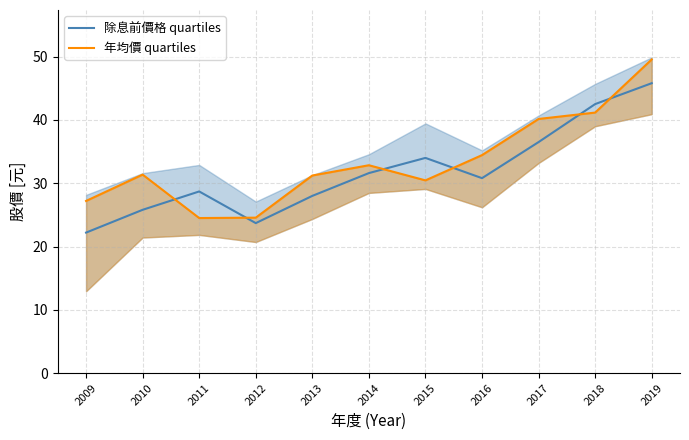

After their last crossing, which series has the higher values: 除息前價格 quartiles or 年均價 quartiles?

年均價 quartiles